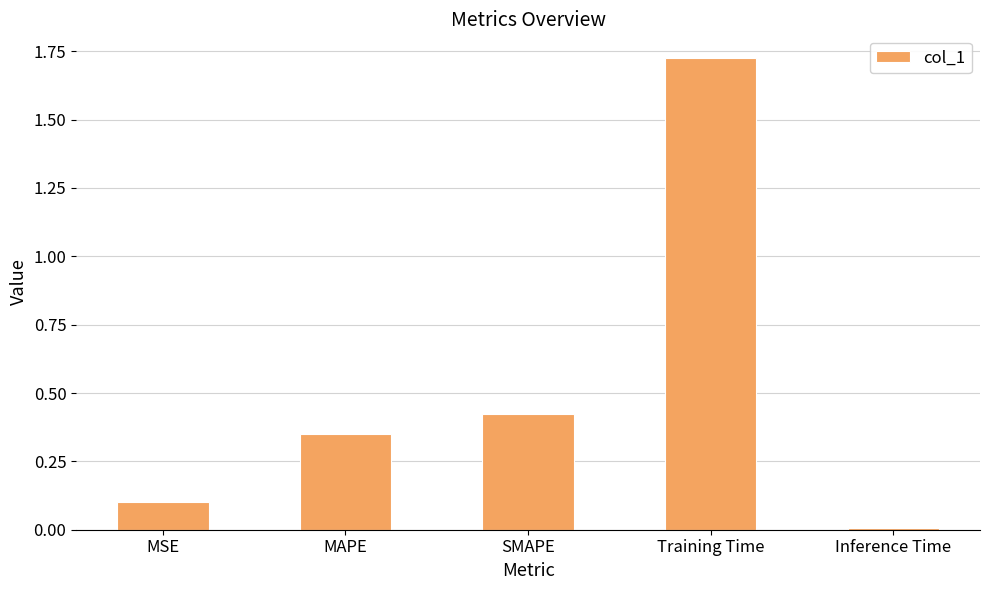

Between MAPE and Training Time, which is larger?

Training Time